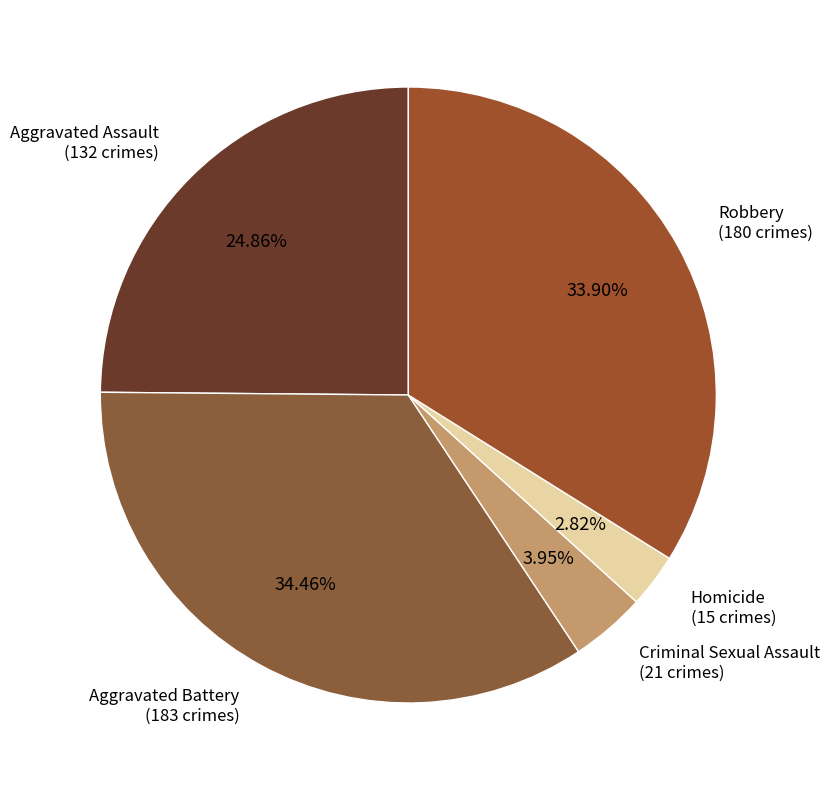

Approximately how many times larger is the value at Homicide compared to Criminal Sexual Assault?

0.7